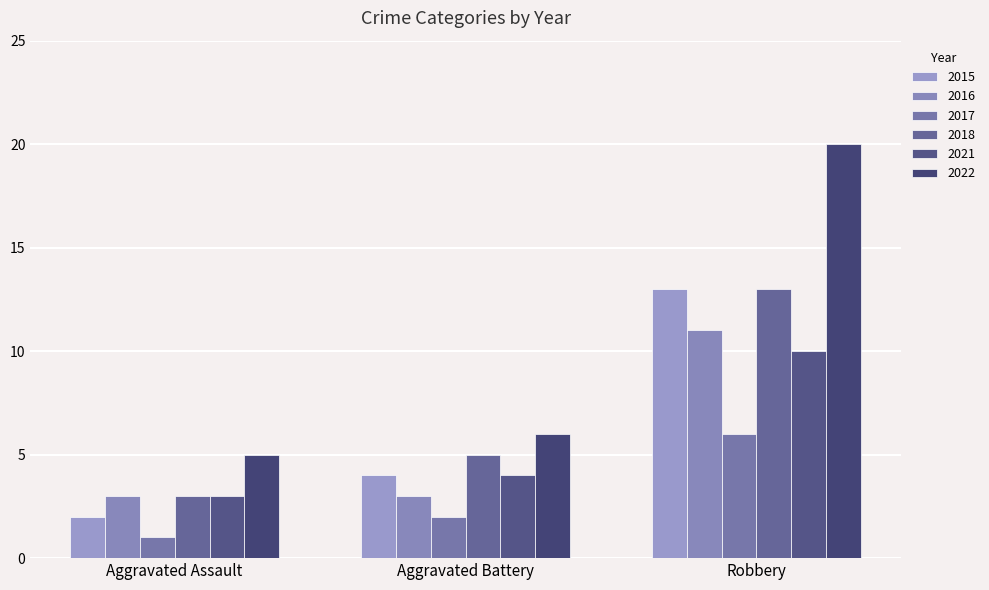

Between Aggravated Battery and Aggravated Assault, which is larger?

Aggravated Battery